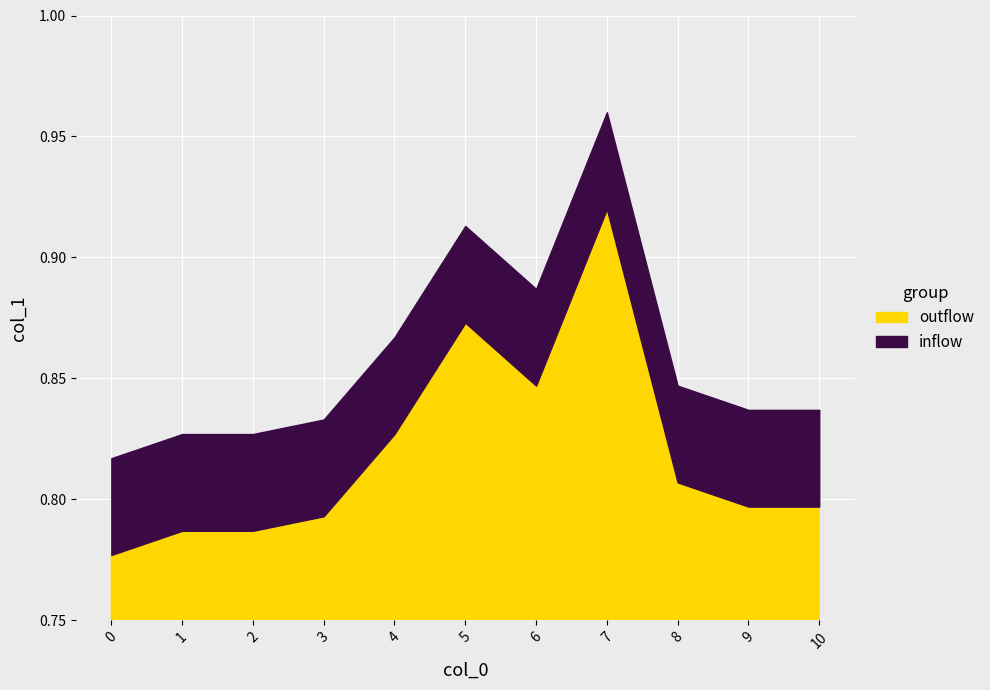

How many lines are shown in the chart?

2